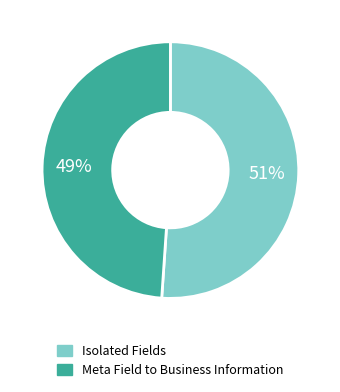

To the nearest percent, what is the combined percentage of Isolated Fields and Meta Field to Business Information?

100%